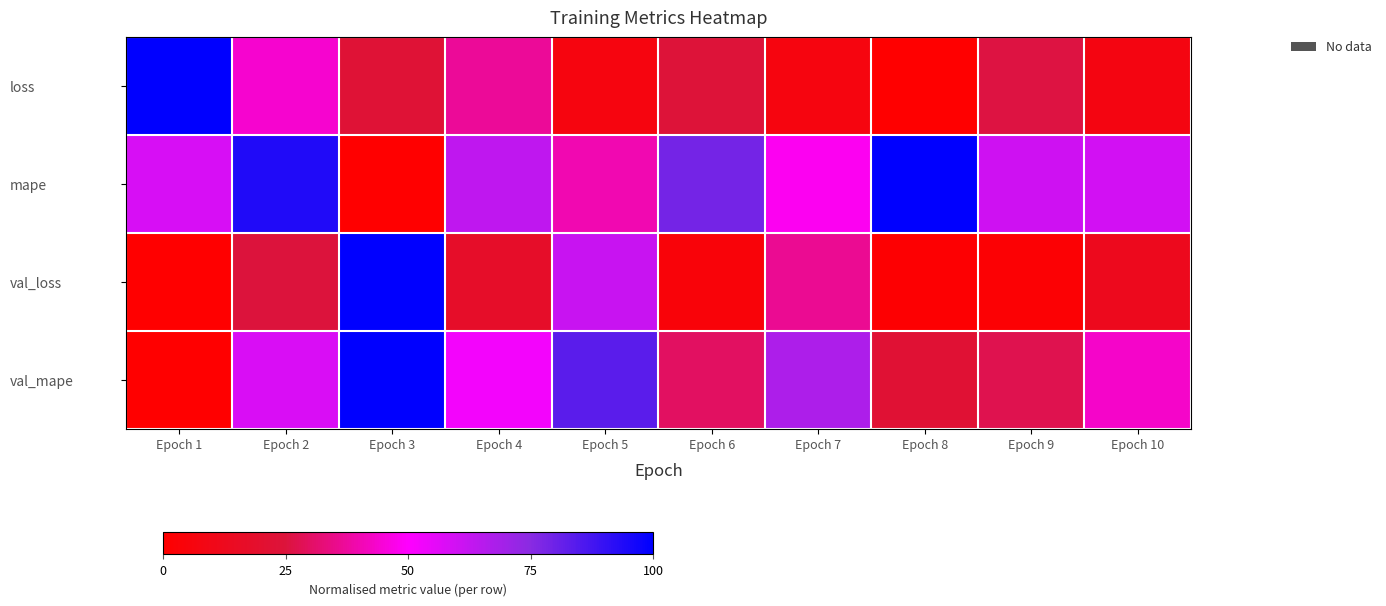

List the series in order of their peak value, highest first.

loss, mape, val_loss, val_mape